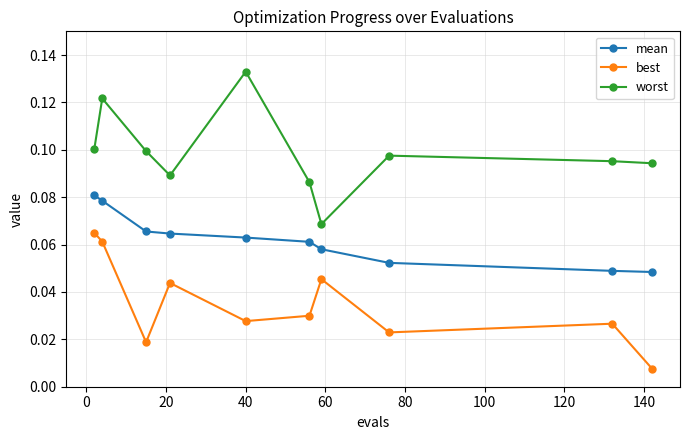

At how many categories does at least one series exceed 0?

10